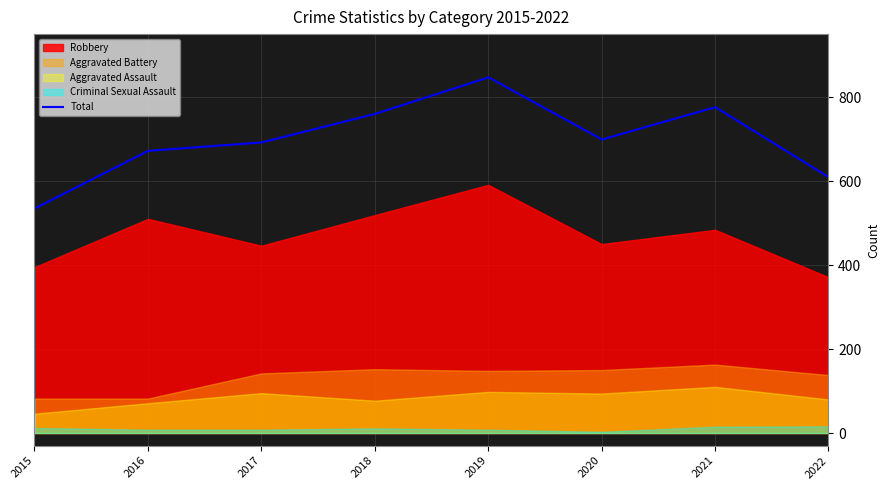

True or false: there are more than 2 points higher than both neighbors.

False